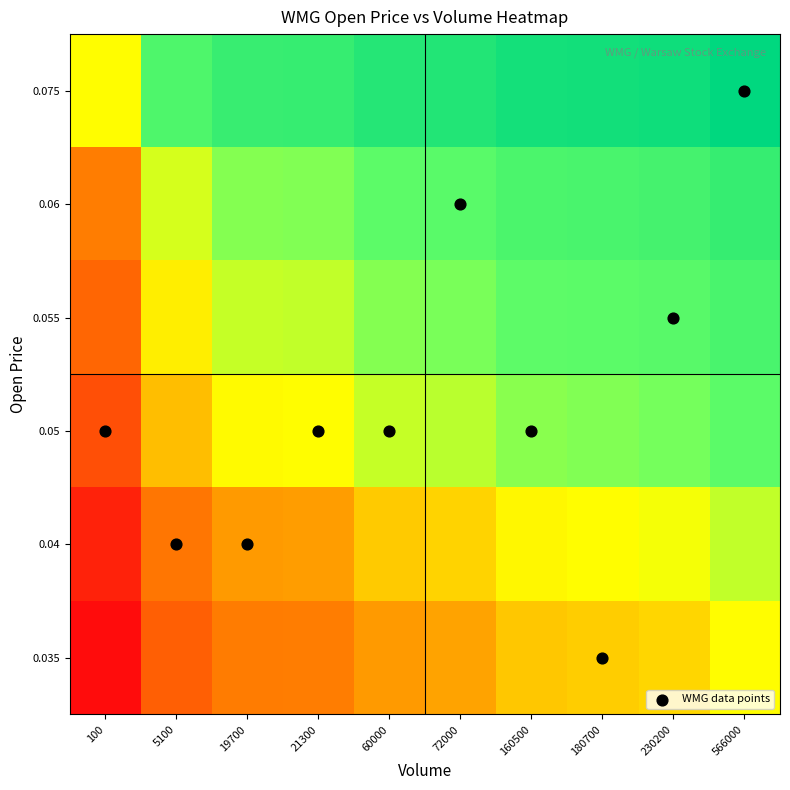

Which series has the widest spread of values?

WMG data points